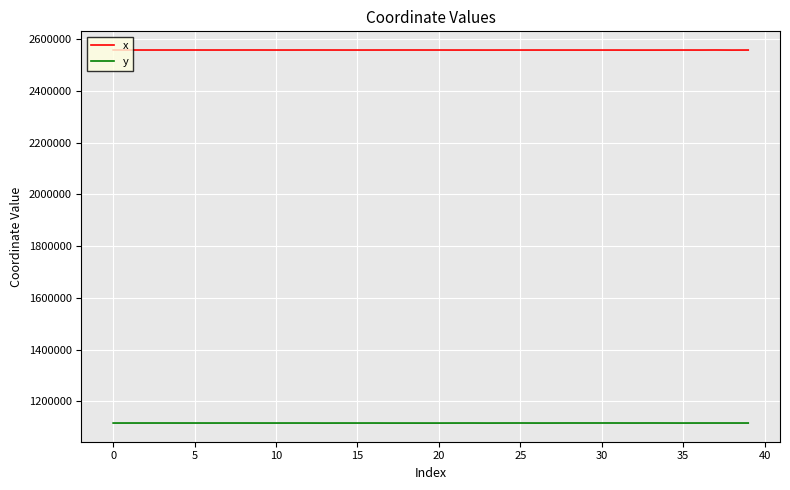

Which series has the largest total across all categories?

x